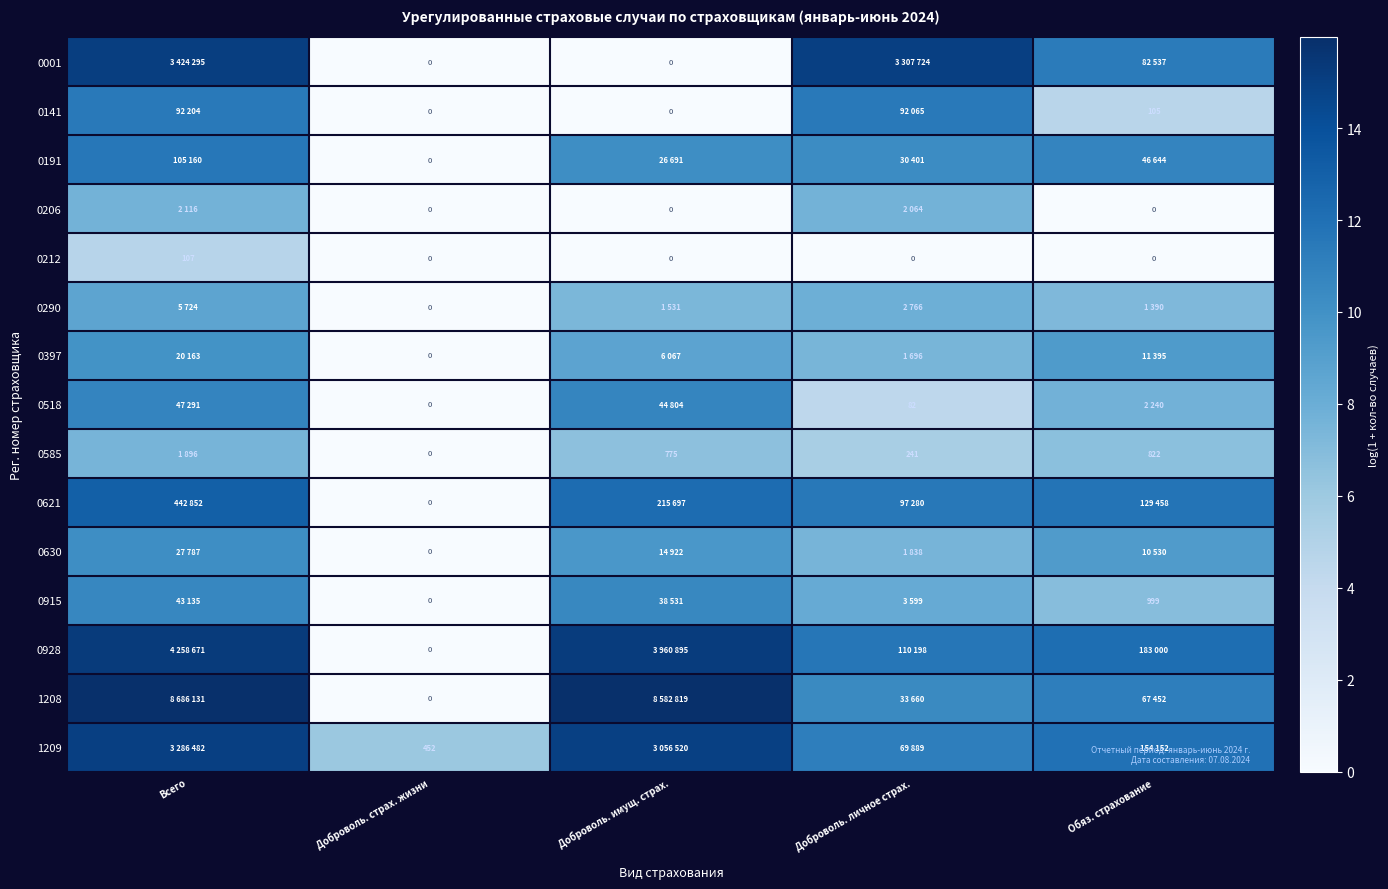

Rank the series at Всего from lowest to highest value.

0212, 0585, 0206, 0290, 0397, 0630, 0915, 0518, 0141, 0191, 0621, 1209, 0001, 0928, 1208